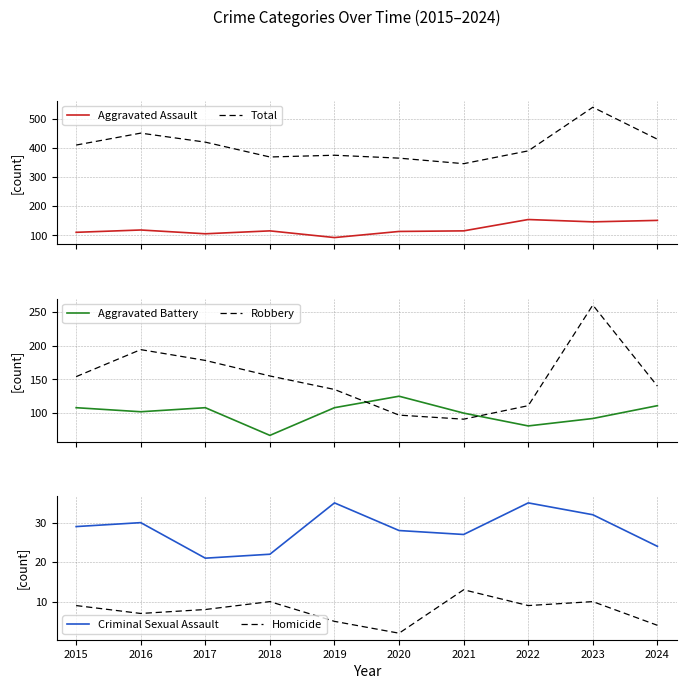

At which label is Aggravated Assault closest to 123?

2016